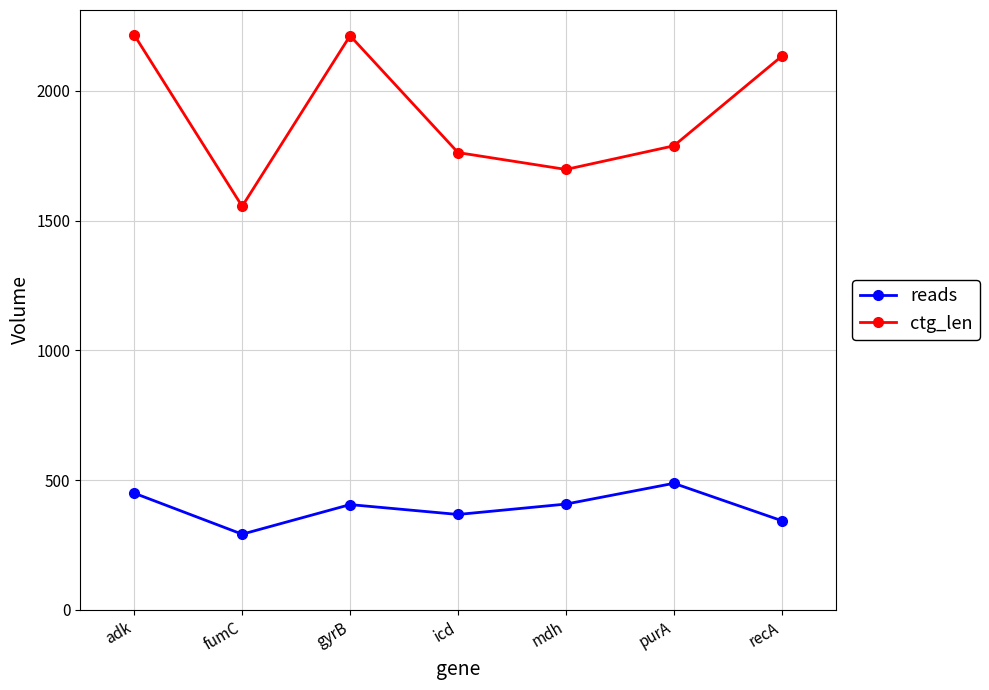

What is the difference between the ctg_len values at purA and fumC?

233